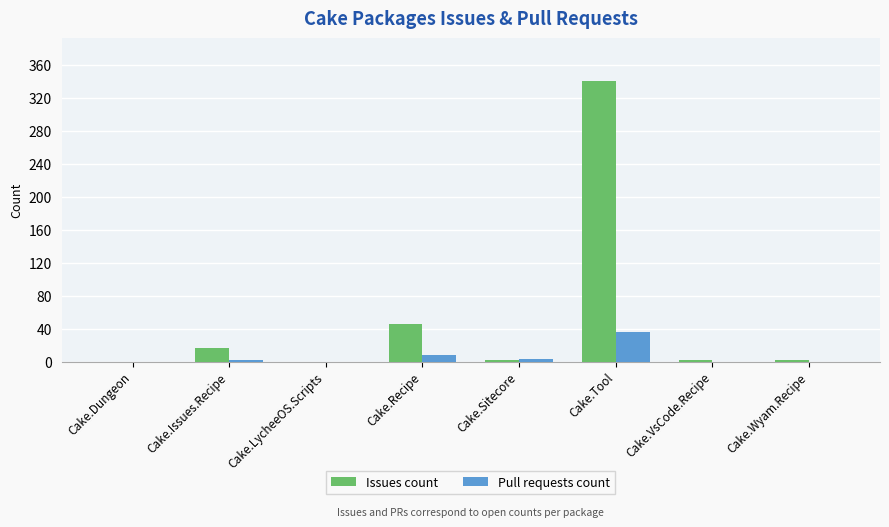

What value does the Pull requests count series have at Cake.Recipe, to the nearest 10?

10